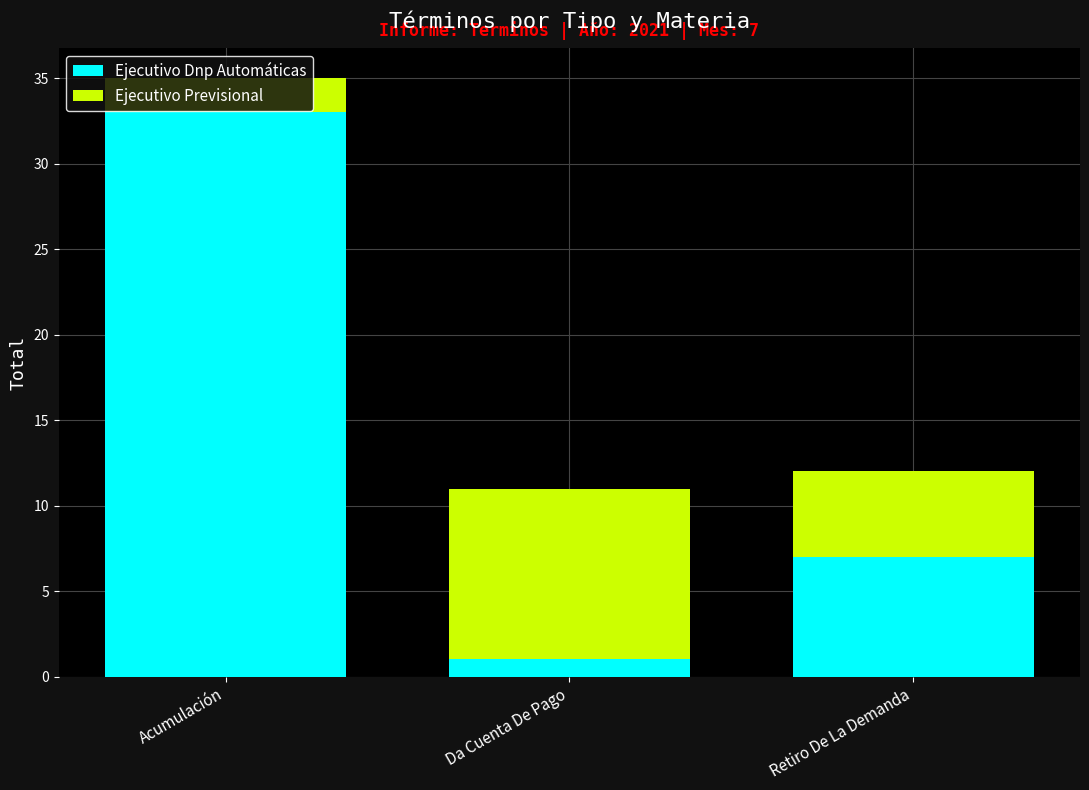

What is the difference between the maximum and second lowest values in the Ejecutivo Dnp Automáticas series?

26